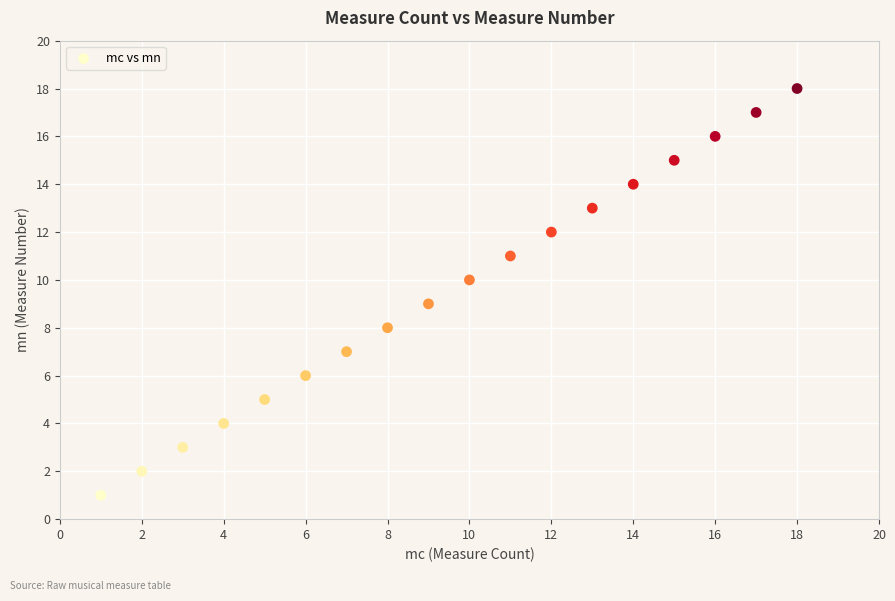

What is the range of Y values (max minus min)?

17